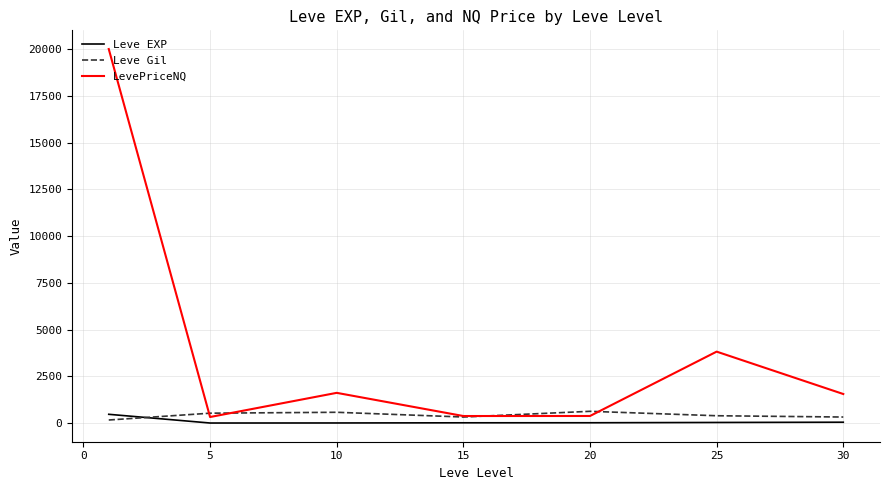

What is the greatest value displayed?

20000.0